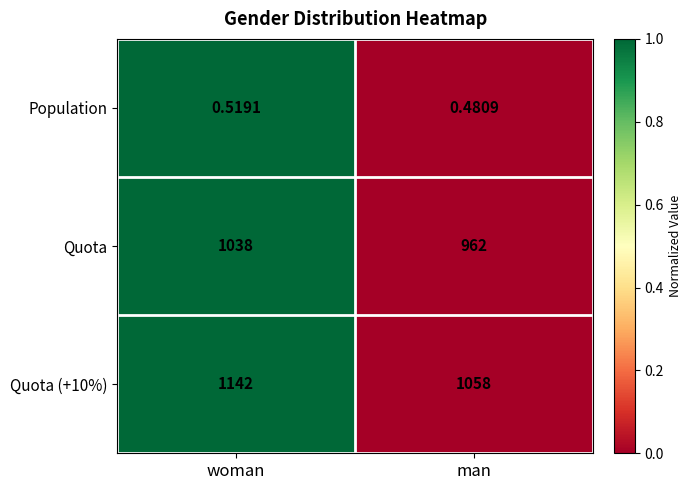

Which category has the lowest value in the Quota (+10%) series?

man